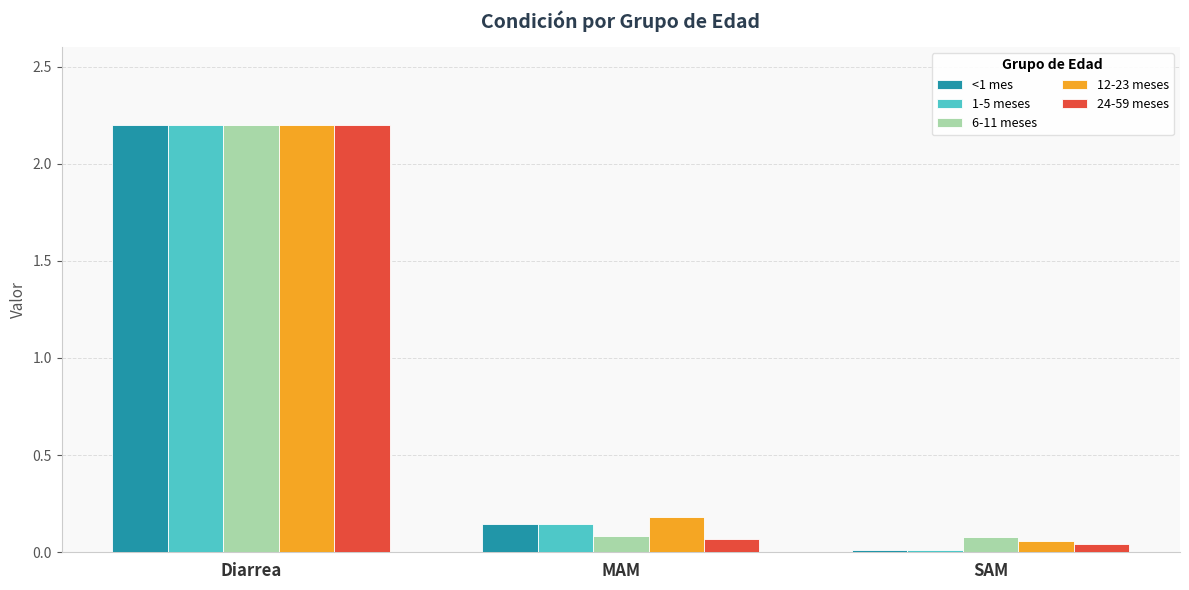

Is the value of 12-23 meses at MAM greater than the value of 6-11 meses at MAM?

Yes